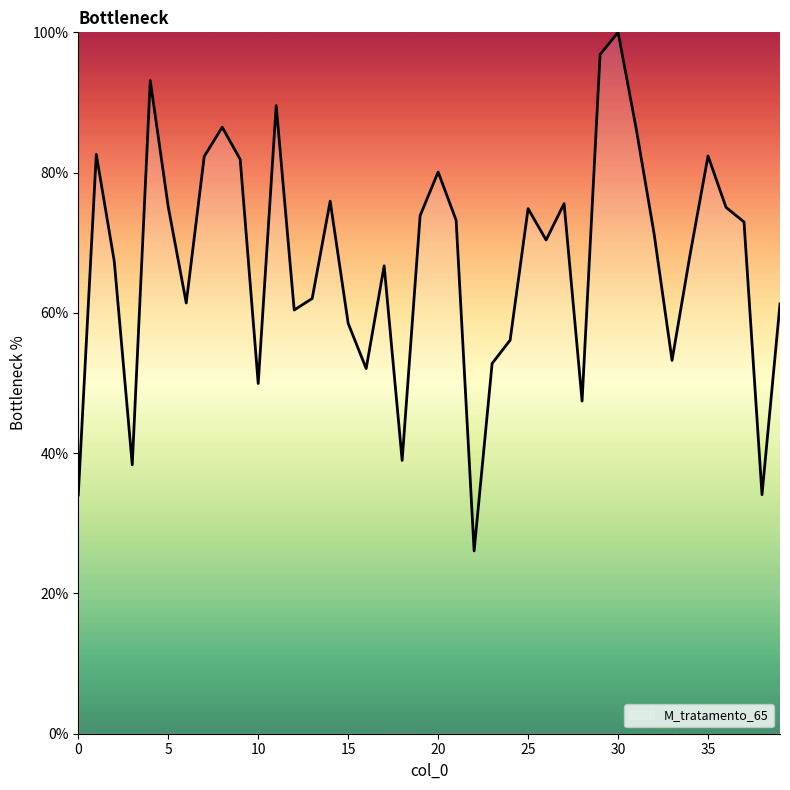

What is the minimum value shown in the chart?

26.1